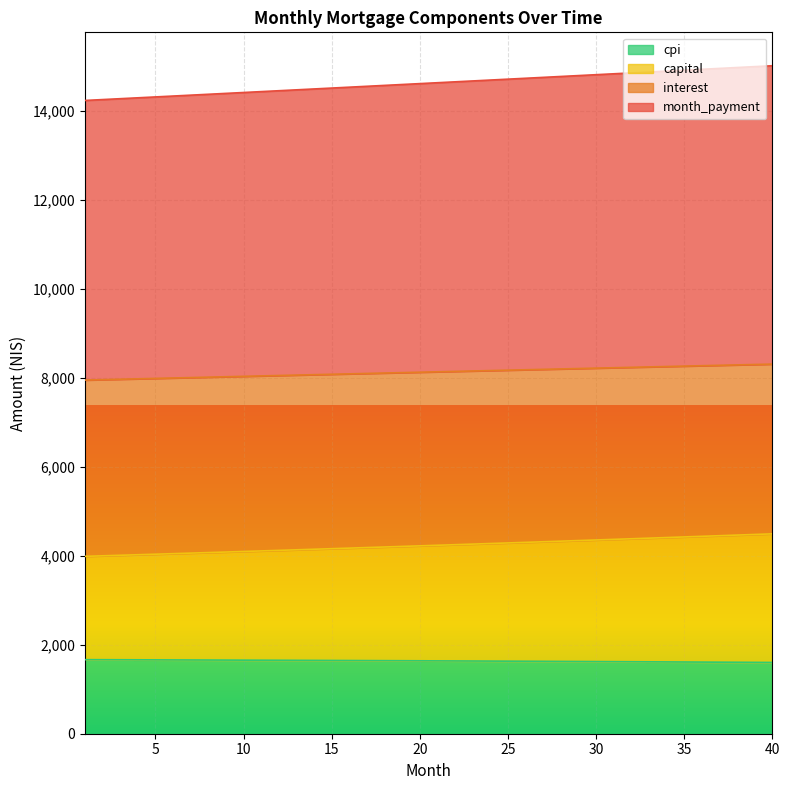

What is the smallest value displayed?

1602.7